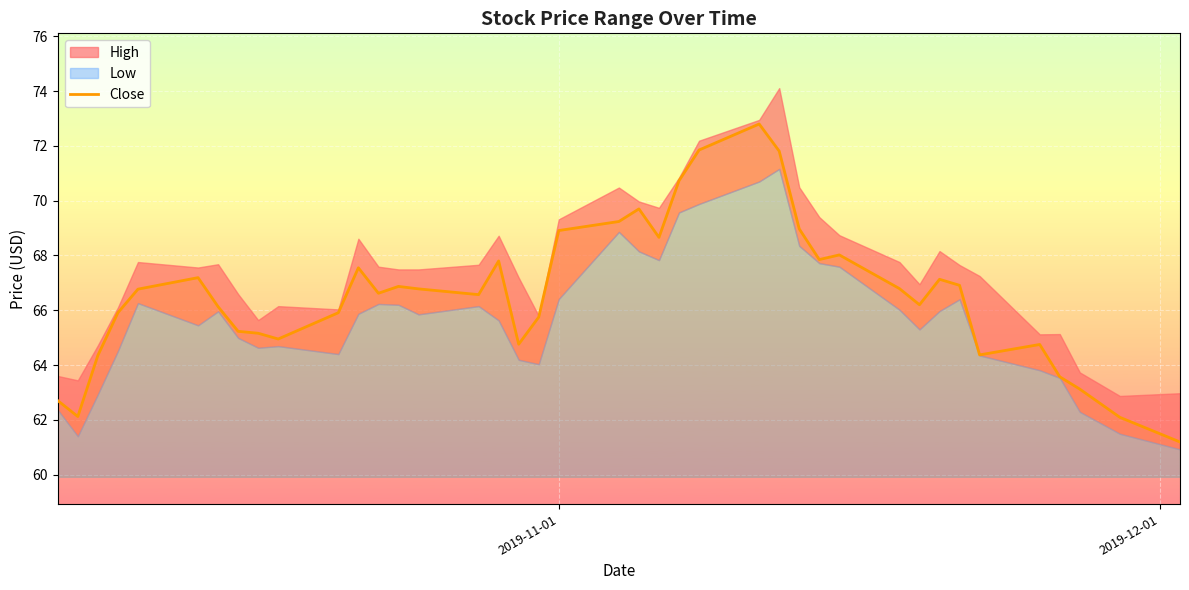

What is the minimum value for Close?

61.2